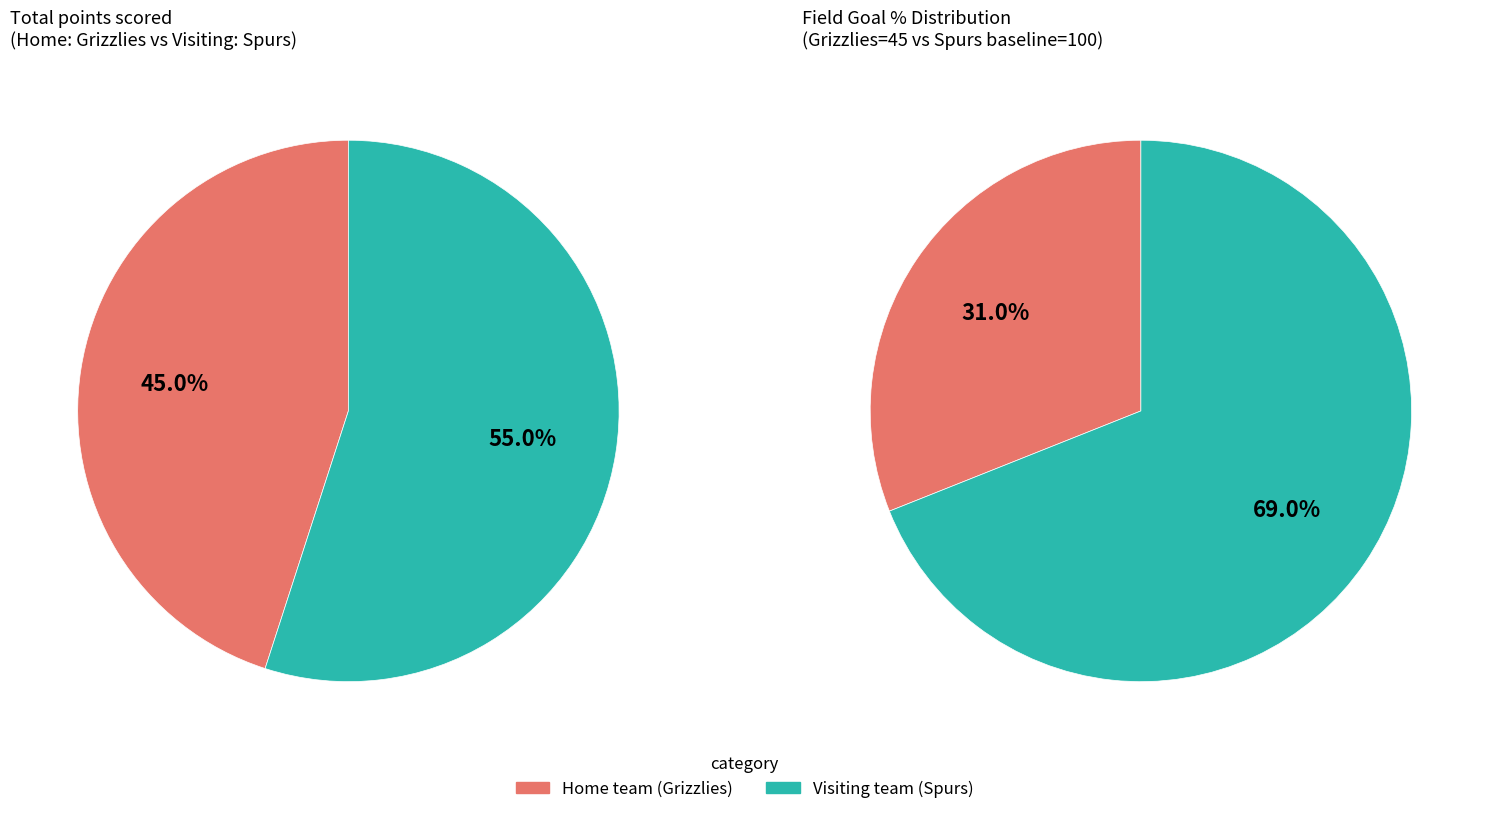

The Home team slice represents 32% of the pie. True or false?

False